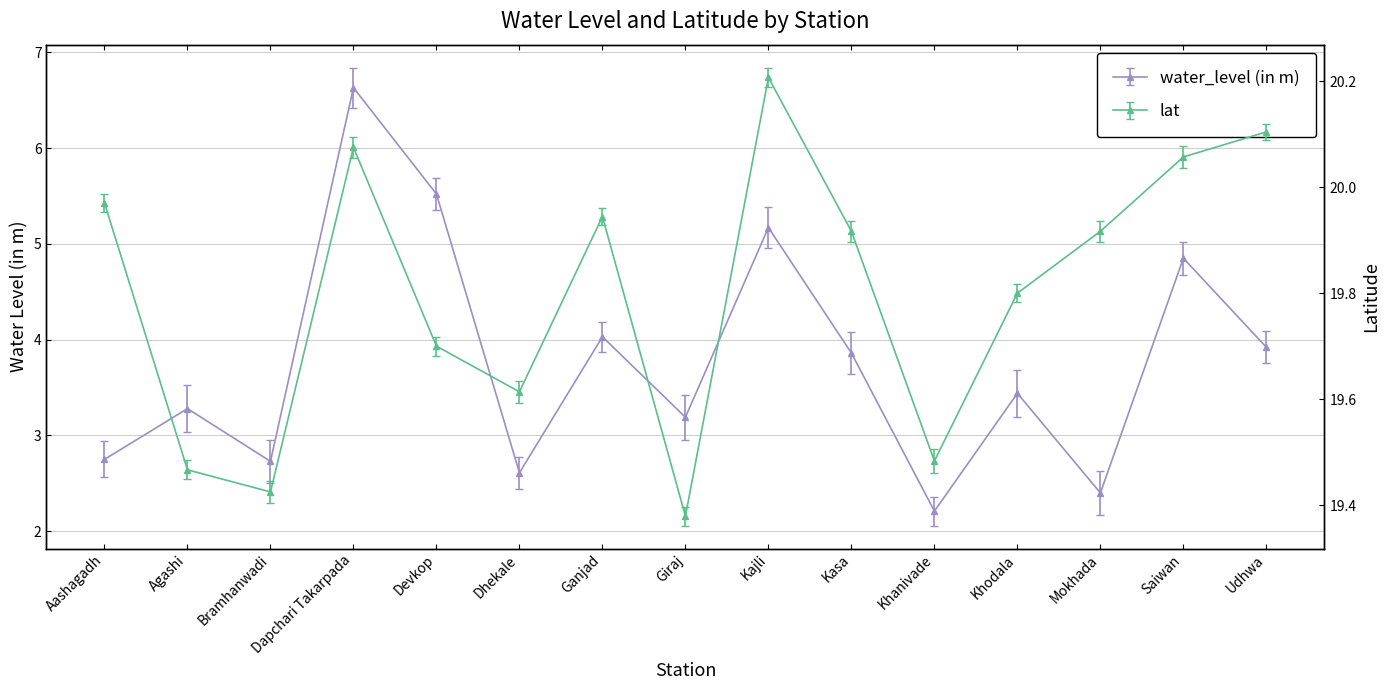

Reading right to left, extract all data points from this chart.

water_level (in m): 3.9	4.8	2.4	3.4	2.2	3.9	5.2	3.2	4.0	2.6	5.5	6.6	2.7	3.3	2.8
lat: 20.1	20.1	19.9	19.8	19.5	19.9	20.2	19.4	19.9	19.6	19.7	20.1	19.4	19.5	20.0